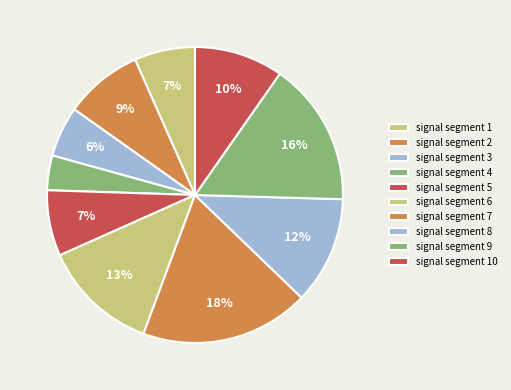

Count the number of slices in the pie.

10